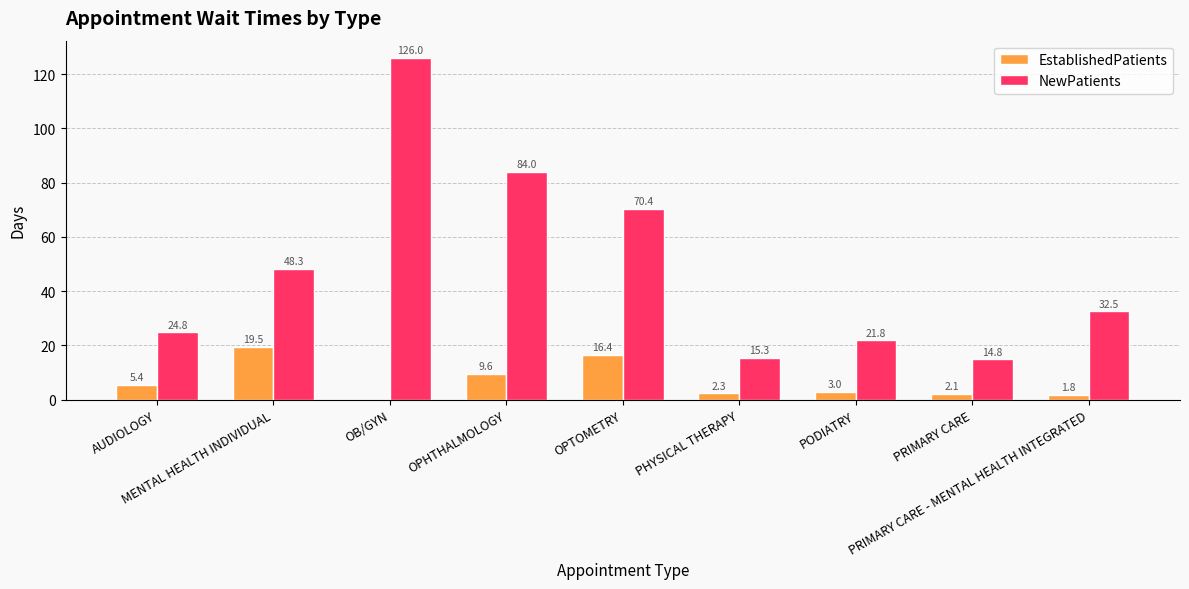

At which label does EstablishedPatients first exceed 3?

AUDIOLOGY